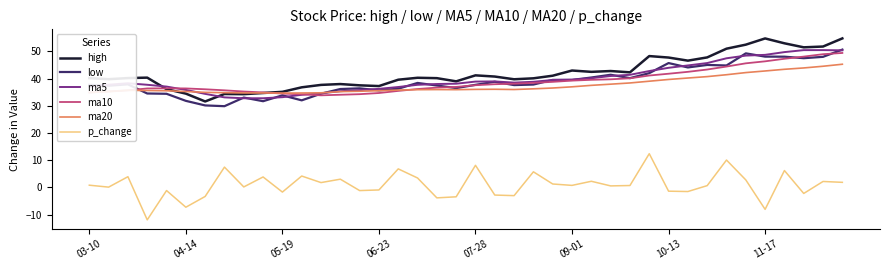

True or false: p_change and high intersect in this chart.

False